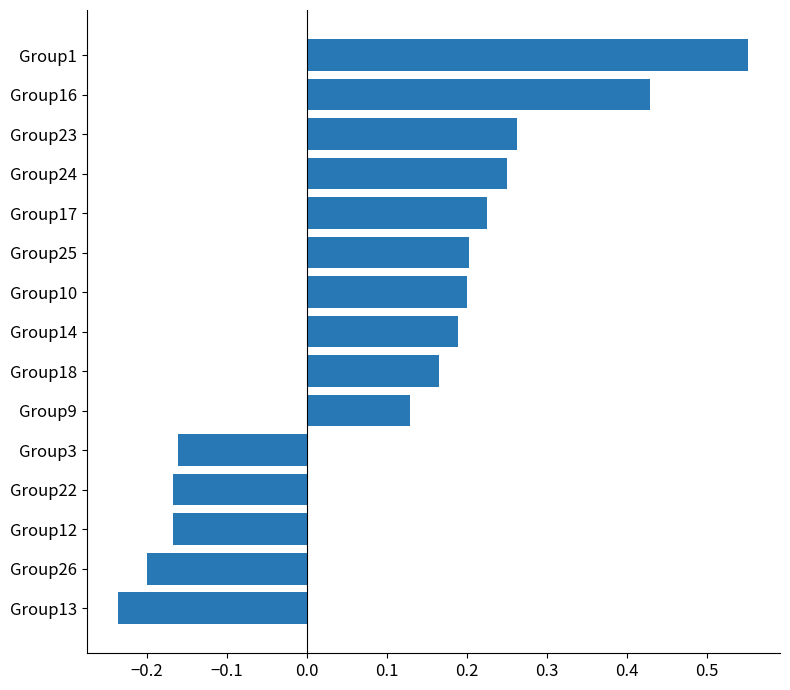

How many data points are less than 0?

5